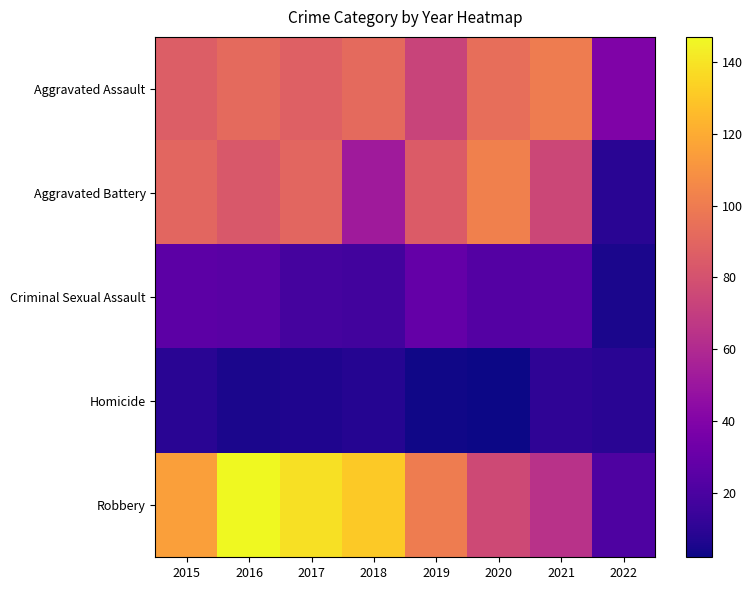

Reading left to right, list all the values displayed in this chart.

Aggravated Assault: 2015=86	2016=92	2017=87	2018=92	2019=73	2020=94	2021=100	2022=39
Aggravated Battery: 2015=90	2016=83	2017=90	2018=52	2019=85	2020=102	2021=75	2022=9
Criminal Sexual Assault: 2015=26	2016=25	2017=18	2018=17	2019=29	2020=23	2021=24	2022=5
Homicide: 2015=9	2016=5	2017=6	2018=8	2019=3	2020=2	2021=11	2022=9
Robbery: 2015=115	2016=147	2017=139	2018=131	2019=100	2020=76	2021=64	2022=21